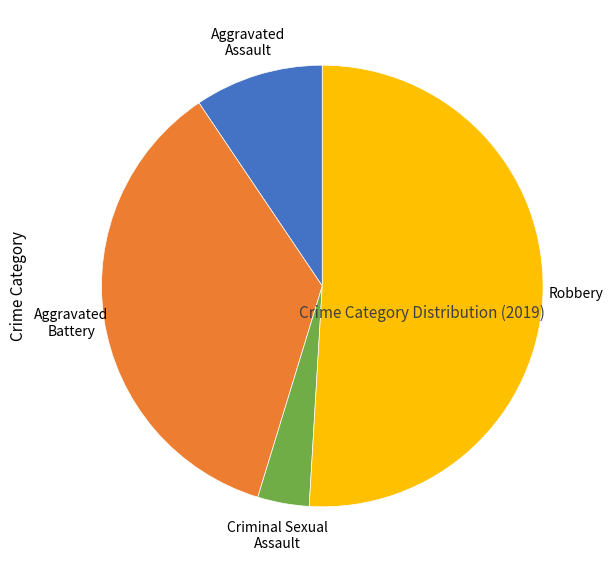

Which category has the biggest portion of the pie?

Robbery